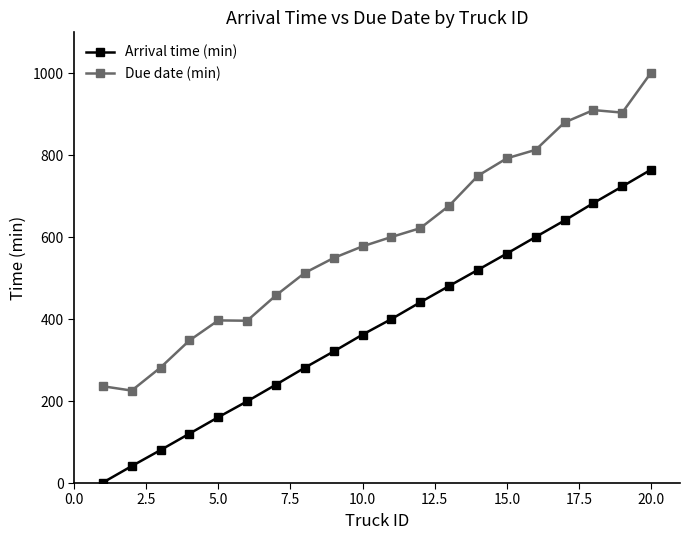

Which series has the largest total across all categories?

Due date (min)